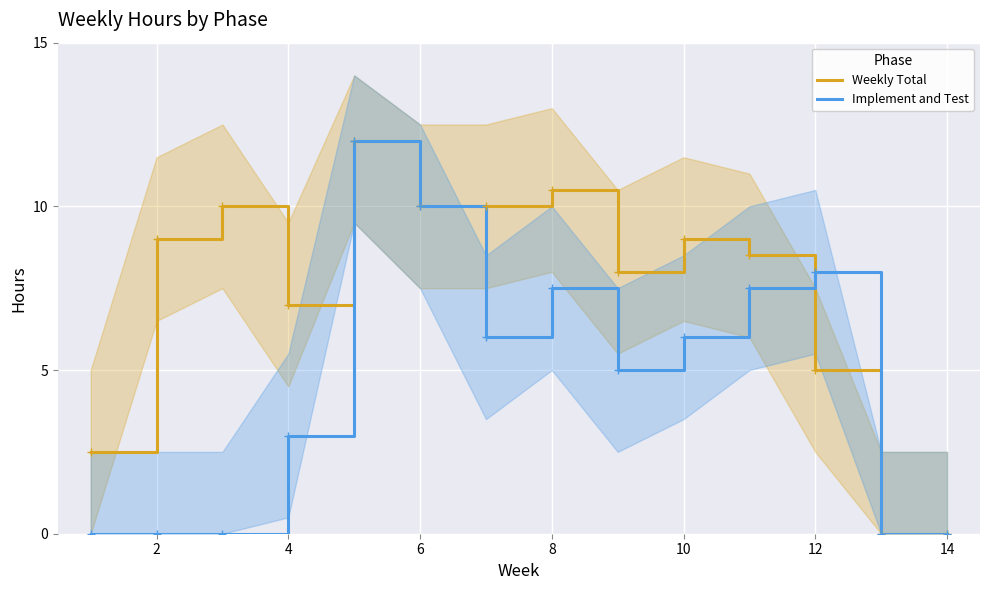

Is it true that Weekly Total equals 15.7 at 10?

False